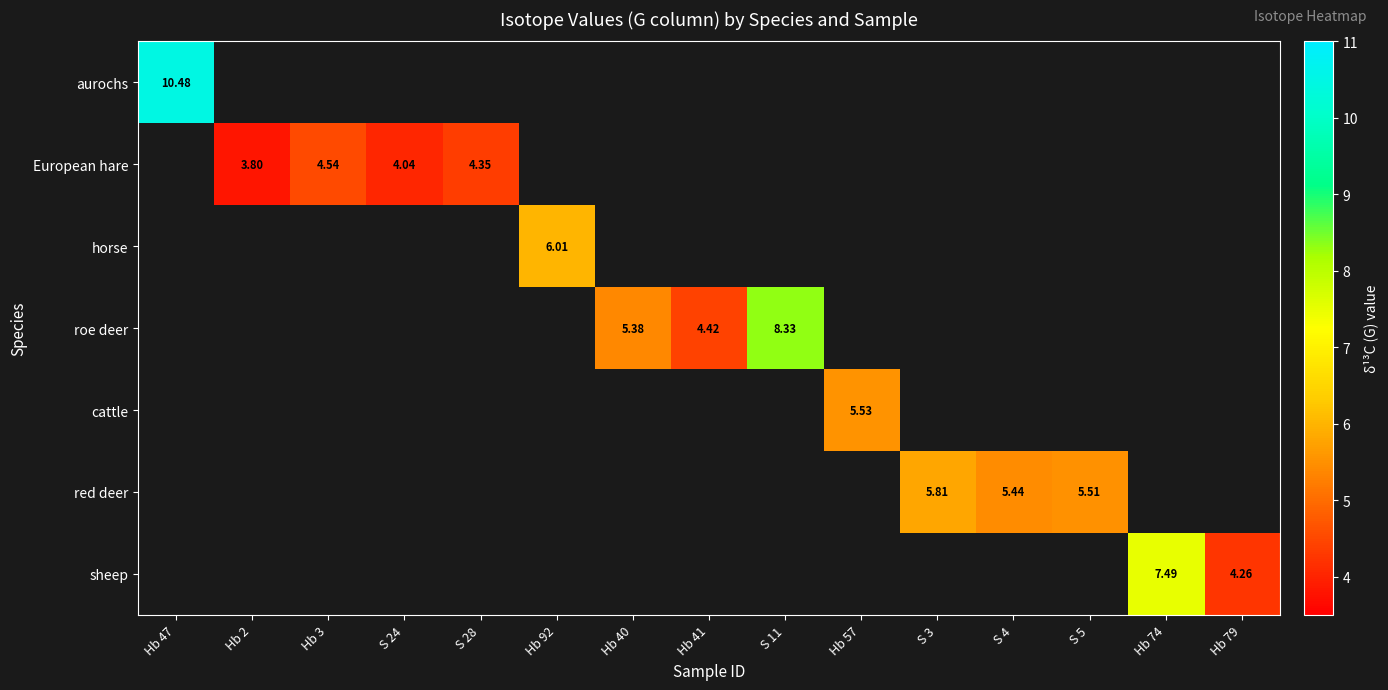

What is the highest value of the aurochs series?

10.5